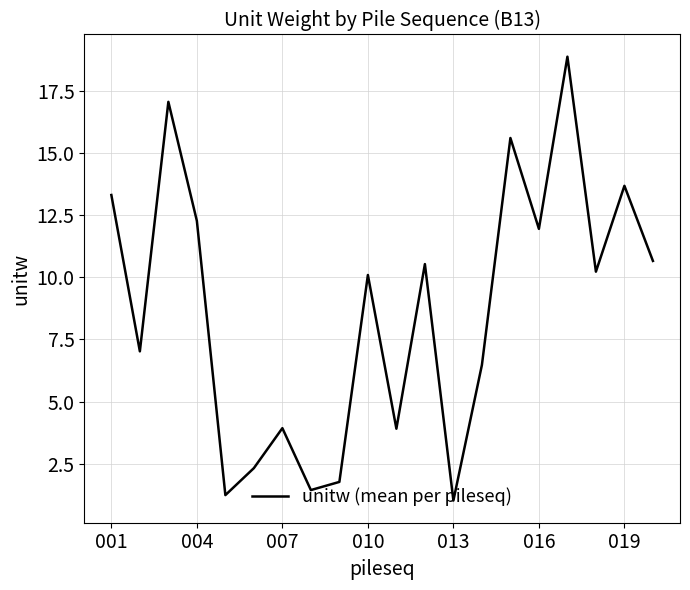

How many interior local valleys (lower than both neighbors) does the data have?

7